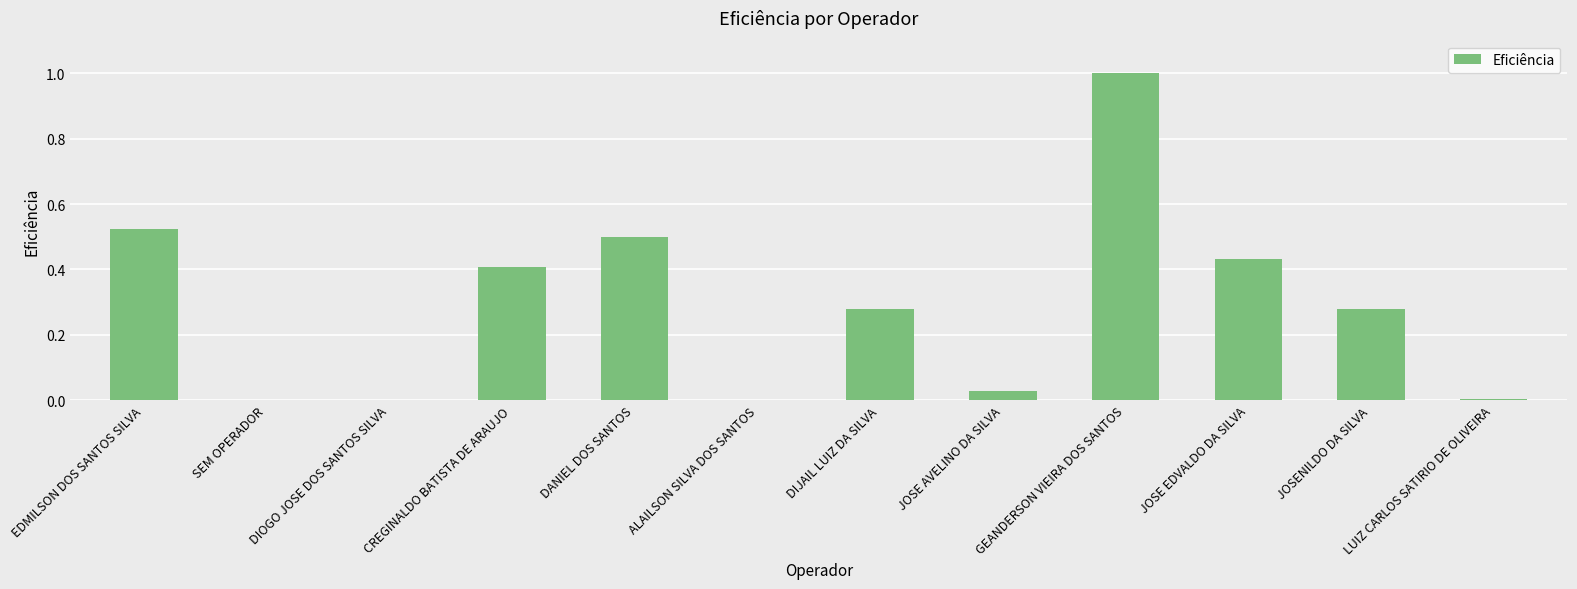

Which label corresponds to the largest value in the chart?

GEANDERSON VIEIRA DOS SANTOS